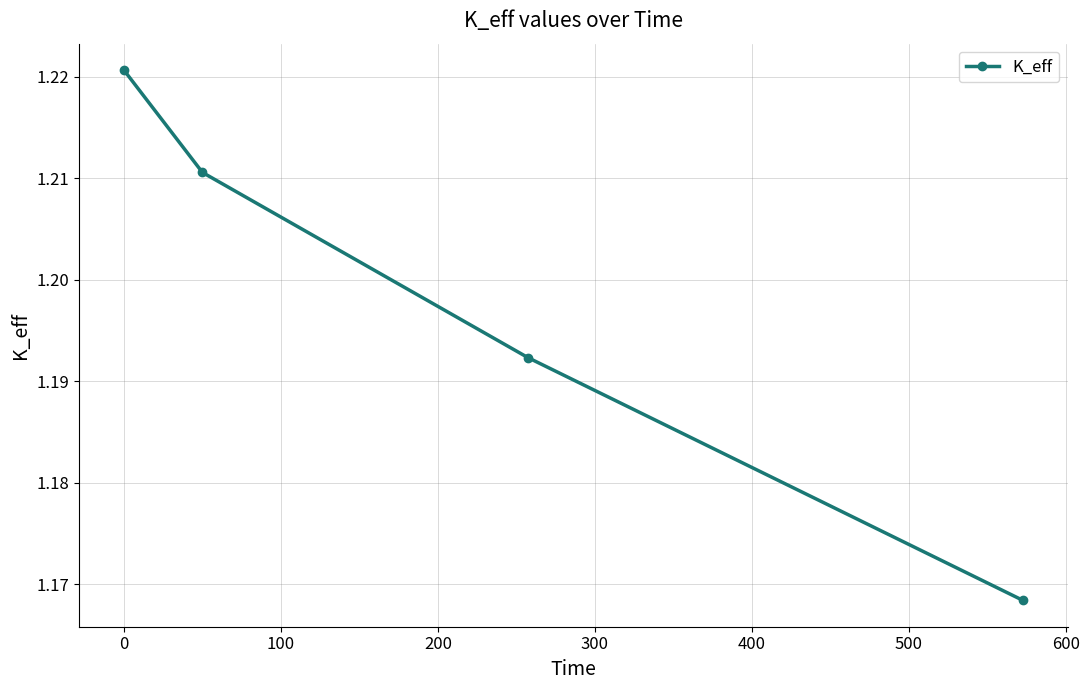

How many values are between 1 and 2?

4